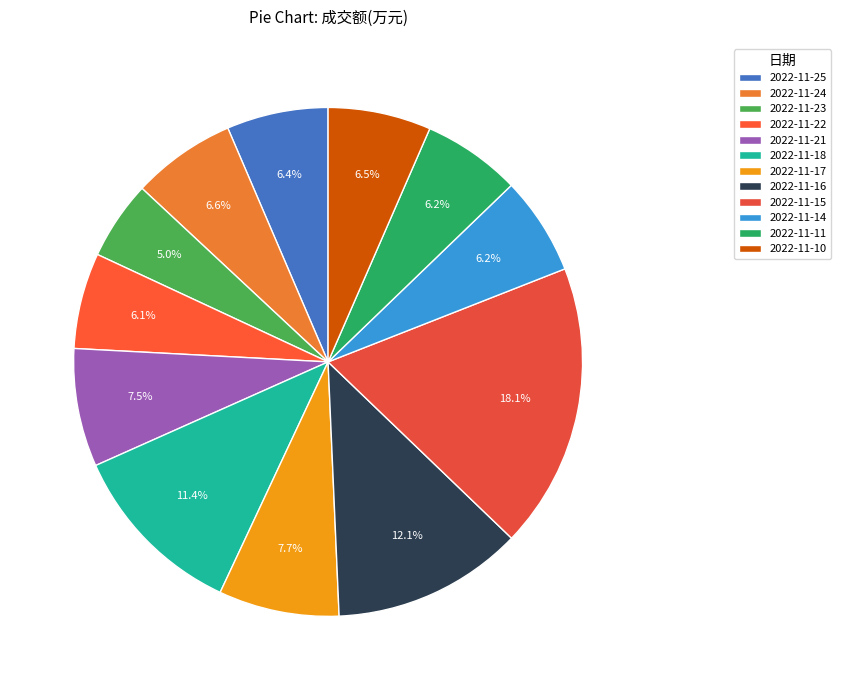

To the nearest percent, what portion does 2022-11-21 represent?

8%